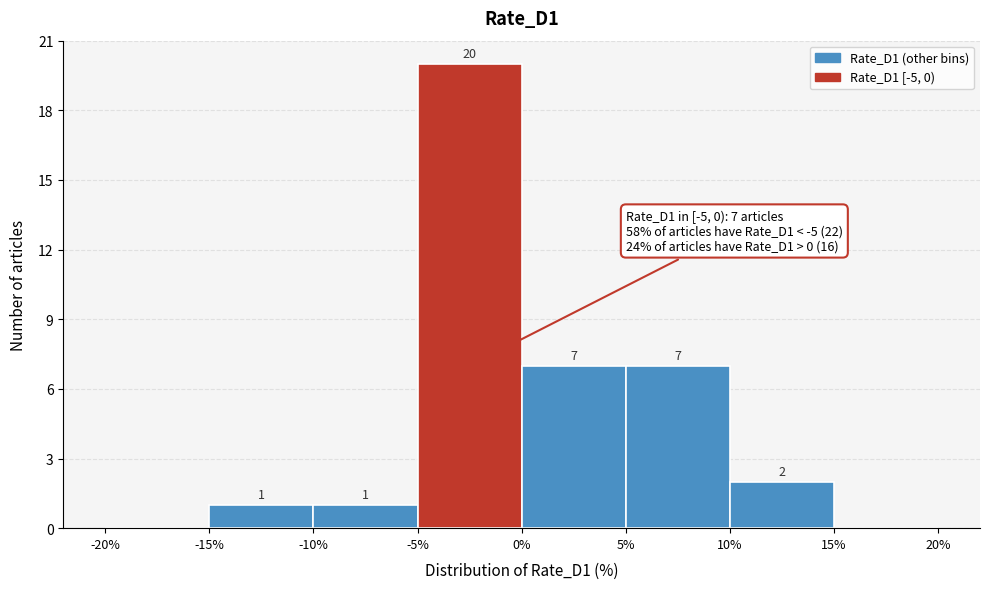

Which range on the x-axis has the tallest bar?

-5% to 0%